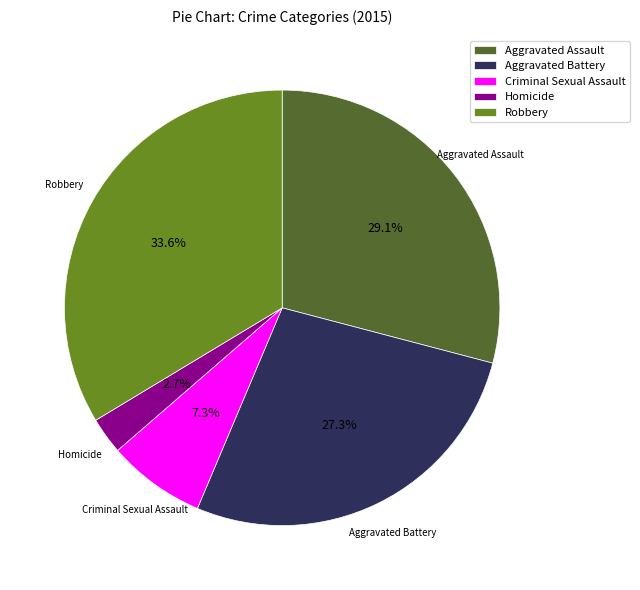

To the nearest percent, what is the combined percentage of Criminal Sexual Assault and Aggravated Assault?

36%